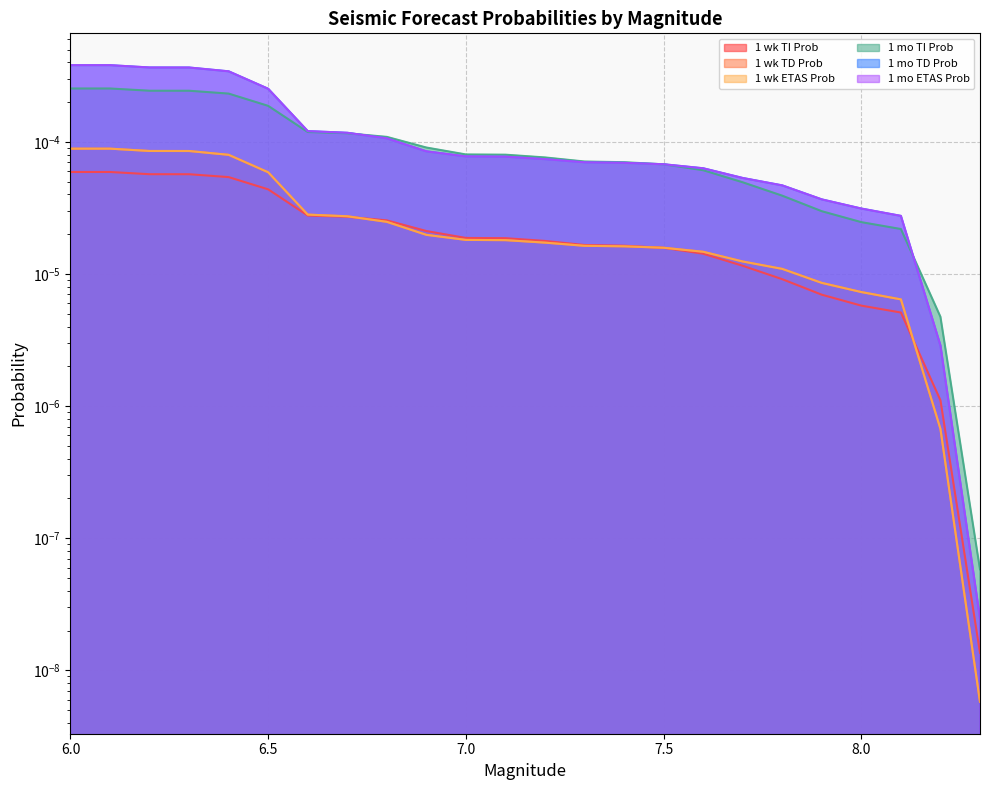

Is the value of 1 mo TD Prob at 7.8 greater than the value of 1 mo ETAS Prob at 7.3?

No